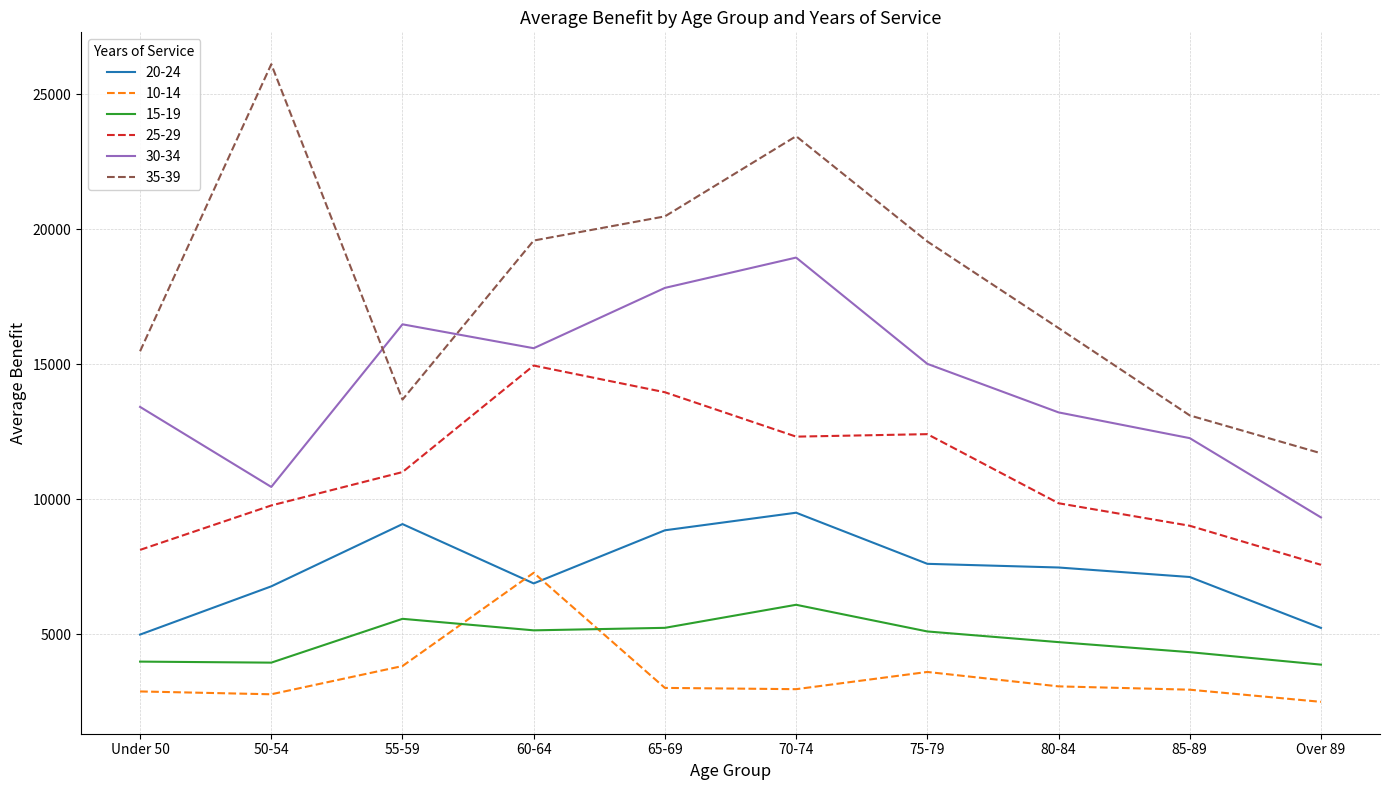

The value of 10-14 at Under 50 is 1331. True or false?

False